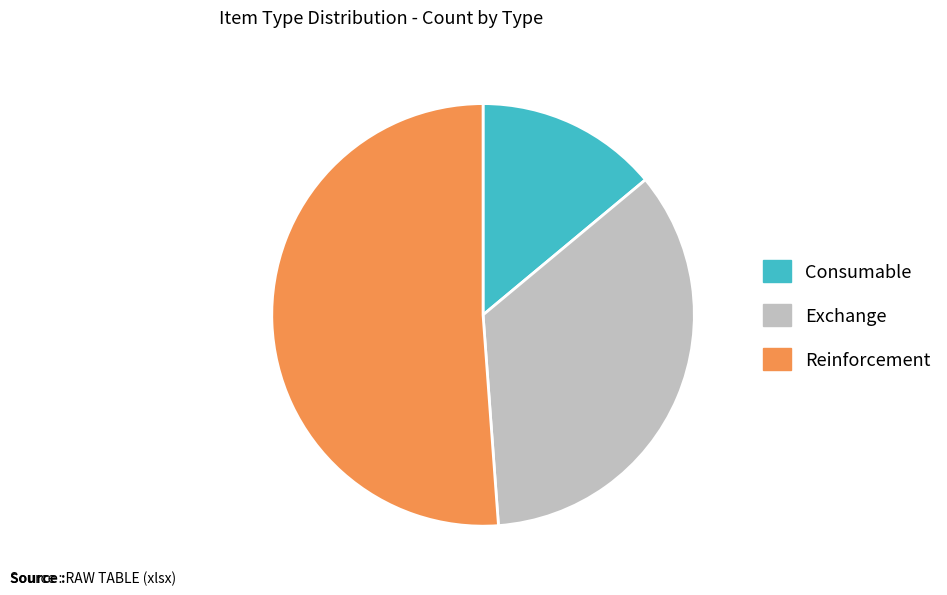

Between Reinforcement and Exchange, which is larger?

Reinforcement